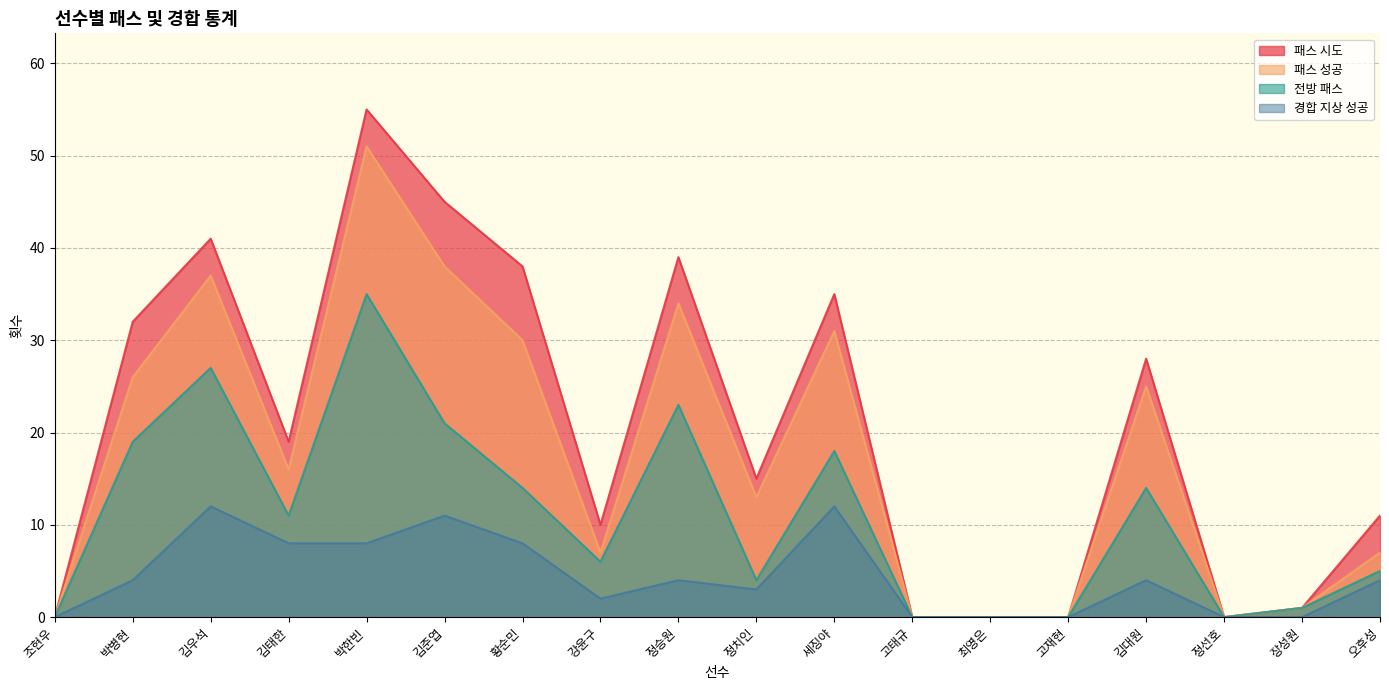

What are all the series names shown in the legend?

패스 시도, 패스 성공, 전방 패스, 경합 지상 성공